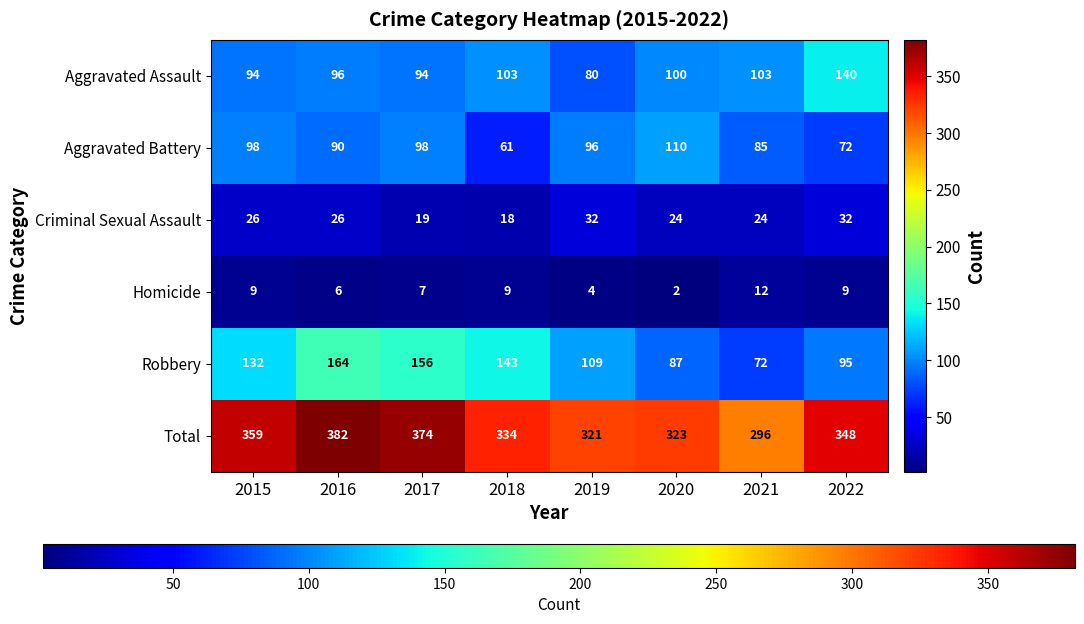

Rank the series by their maximum value, from lowest to highest.

Homicide, Criminal Sexual Assault, Aggravated Battery, Aggravated Assault, Robbery, Total